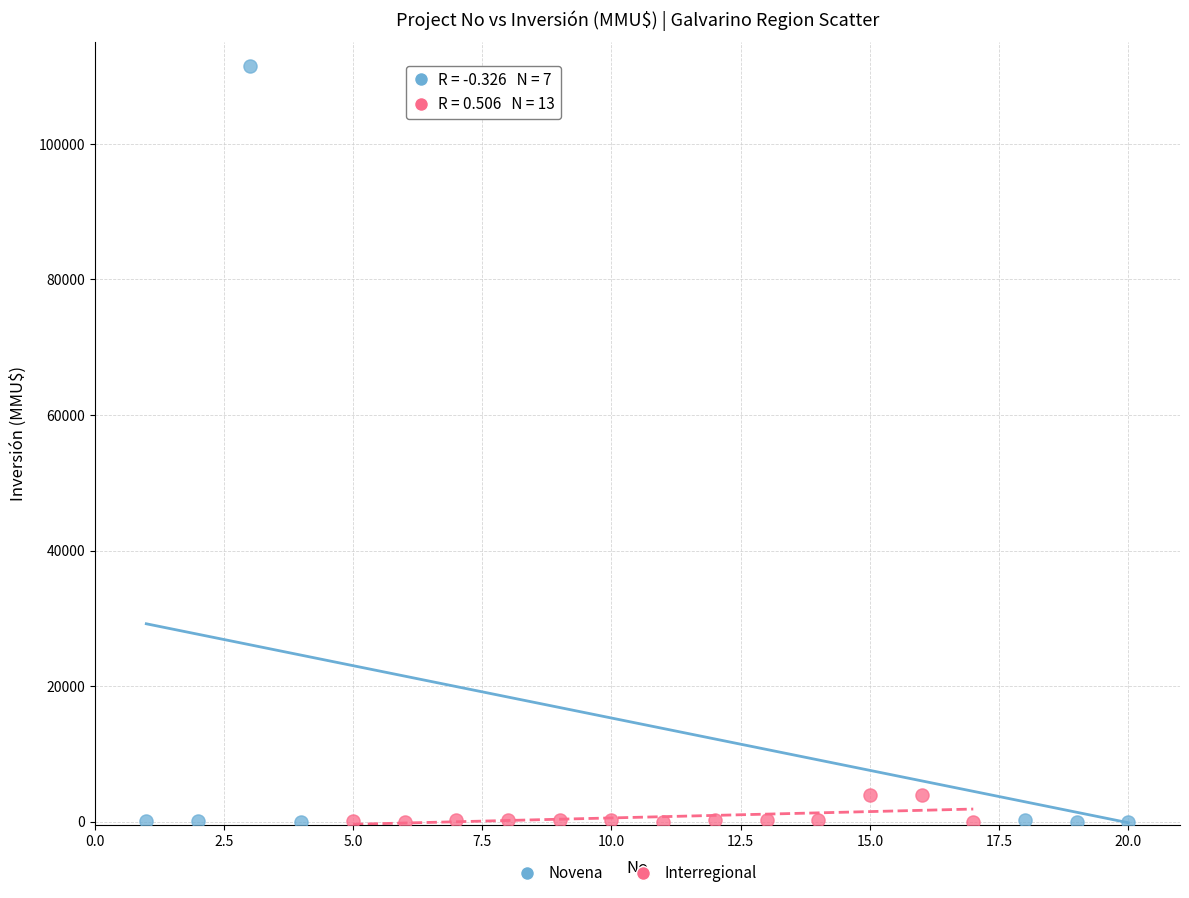

Which series has the widest spread of Y values?

Novena